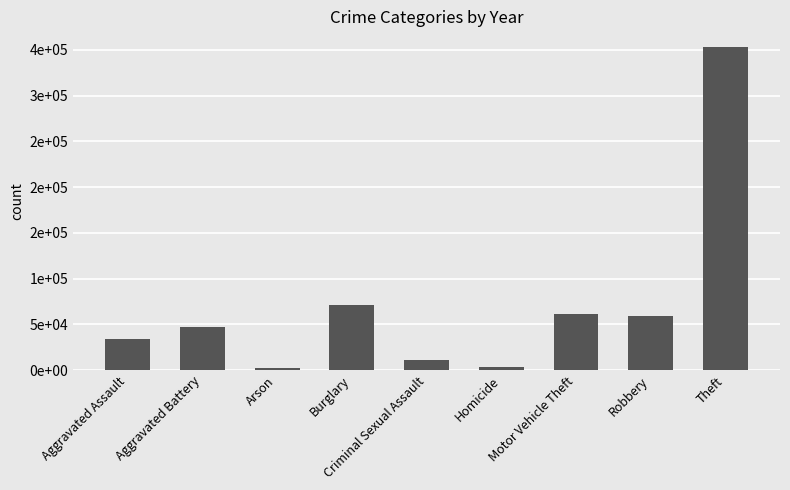

What is the sum of all values?

642315